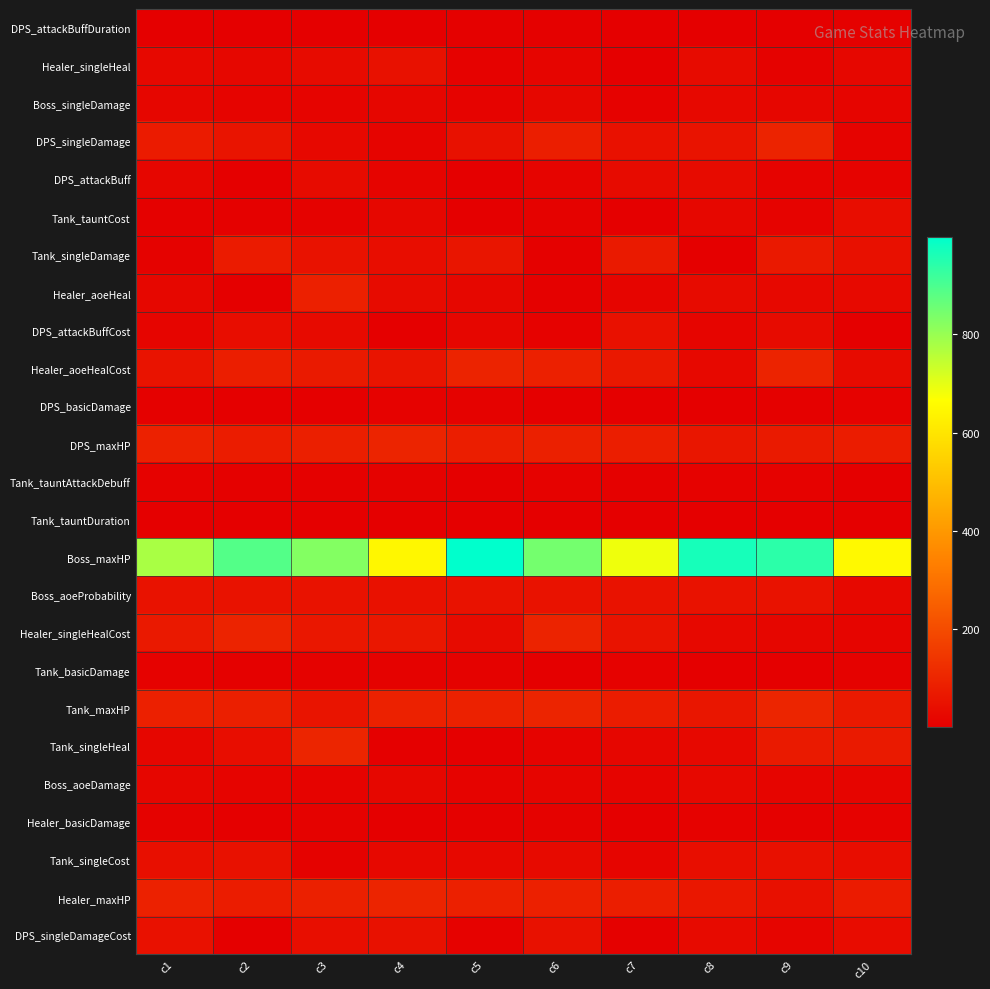

Reading right to left, transcribe all the data shown in this chart.

DPS_attackBuffDuration: c10=5	c9=3	c8=2	c7=3	c6=5	c5=5	c4=4	c3=4	c2=3	c1=2
Healer_singleHeal: c10=21	c9=8	c8=31	c7=4	c6=17	c5=9	c4=46	c3=32	c2=21	c1=26
Boss_singleDamage: c10=16	c9=19	c8=24	c7=10	c6=21	c5=12	c4=19	c3=13	c2=13	c1=20
DPS_singleDamage: c10=12	c9=96	c8=52	c7=49	c6=81	c5=47	c4=13	c3=26	c2=57	c1=74
DPS_attackBuff: c10=12	c9=11	c8=31	c7=31	c6=14	c5=4	c4=13	c3=33	c2=1	c1=19
Tank_tauntCost: c10=37	c9=11	c8=22	c7=3	c6=8	c5=4	c4=21	c3=8	c2=6	c1=5
Tank_singleDamage: c10=45	c9=68	c8=4	c7=72	c6=5	c5=58	c4=38	c3=51	c2=74	c1=7
Healer_aoeHeal: c10=28	c9=25	c8=32	c7=16	c6=5	c5=21	c4=34	c3=88	c2=1	c1=21
DPS_attackBuffCost: c10=2	c9=33	c8=16	c7=48	c6=10	c5=19	c4=4	c3=30	c2=38	c1=17
Healer_aoeHealCost: c10=33	c9=94	c8=25	c7=67	c6=88	c5=95	c4=55	c3=70	c2=82	c1=52
DPS_basicDamage: c10=9	c9=5	c8=3	c7=2	c6=1	c5=8	c4=10	c3=2	c2=2	c1=5
DPS_maxHP: c10=76	c9=71	c8=61	c7=81	c6=86	c5=81	c4=98	c3=84	c2=76	c1=90
Tank_tauntAttackDebuff: c10=3	c9=9	c8=9	c7=6	c6=10	c5=4	c4=8	c3=5	c2=6	c1=9
Tank_tauntDuration: c10=2	c9=2	c8=3	c7=1	c6=4	c5=4	c4=3	c3=1	c2=3	c1=3
Boss_maxHP: c10=652	c9=942	c8=968	c7=686	c6=846	c5=999	c4=646	c3=827	c2=889	c1=778
Boss_aoeProbability: c10=25	c9=50	c8=50	c7=50	c6=50	c5=50	c4=49	c3=50	c2=50	c1=50
Healer_singleHealCost: c10=18	c9=20	c8=25	c7=53	c6=94	c5=33	c4=63	c3=63	c2=95	c1=68
Tank_basicDamage: c10=7	c9=3	c8=4	c7=10	c6=4	c5=8	c4=7	c3=8	c2=5	c1=10
Tank_maxHP: c10=69	c9=99	c8=60	c7=77	c6=98	c5=89	c4=90	c3=55	c2=83	c1=88
Tank_singleHeal: c10=72	c9=73	c8=26	c7=20	c6=12	c5=1	c4=1	c3=100	c2=37	c1=19
Boss_aoeDamage: c10=17	c9=16	c8=24	c7=14	c6=18	c5=12	c4=22	c3=12	c2=13	c1=20
Healer_basicDamage: c10=9	c9=5	c8=9	c7=2	c6=7	c5=6	c4=1	c3=7	c2=2	c1=7
Tank_singleCost: c10=38	c9=44	c8=40	c7=16	c6=29	c5=23	c4=24	c3=8	c2=46	c1=42
Healer_maxHP: c10=75	c9=45	c8=63	c7=81	c6=87	c5=88	c4=97	c3=85	c2=76	c1=90
DPS_singleDamageCost: c10=35	c9=15	c8=29	c7=6	c6=47	c5=10	c4=46	c3=40	c2=1	c1=49